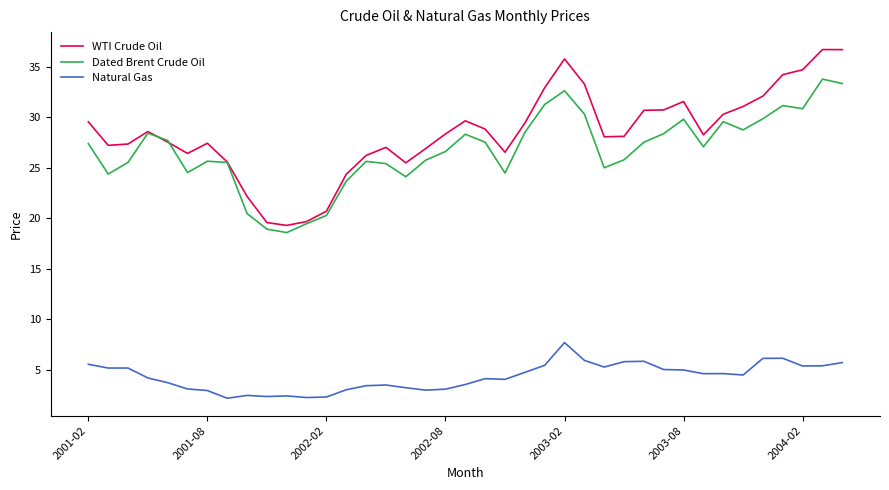

True or false: WTI Crude Oil and Natural Gas intersect in this chart.

False